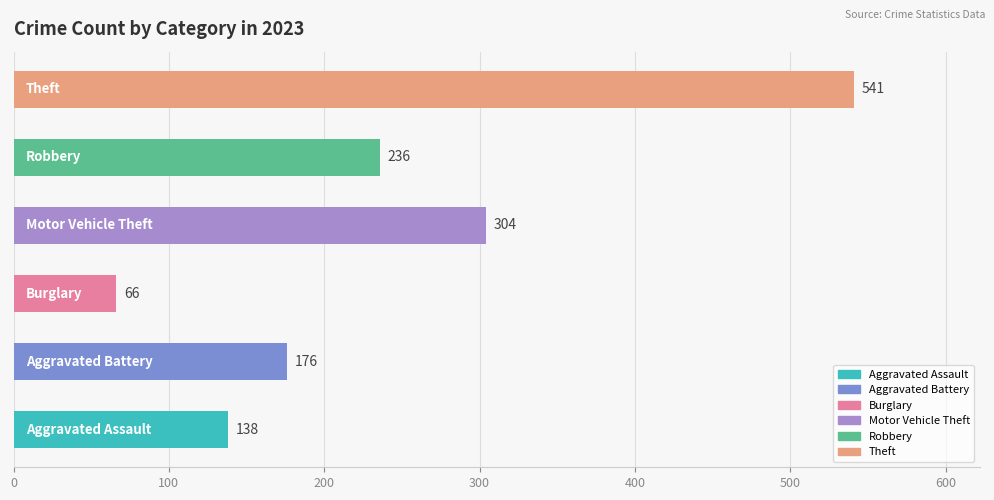

Is the value of Burglary at 2023 greater than the value of Aggravated Assault at 2017?

No